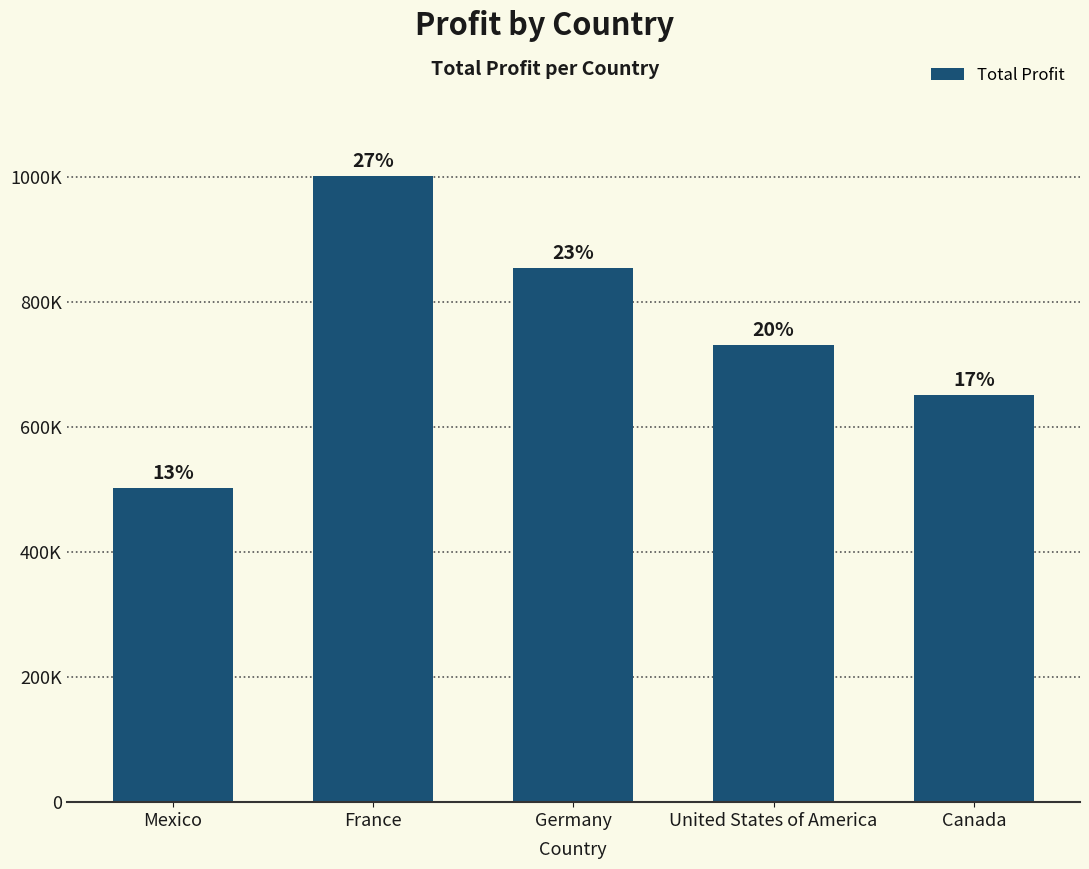

Where is the data nearest to the value 751908?

United States of America